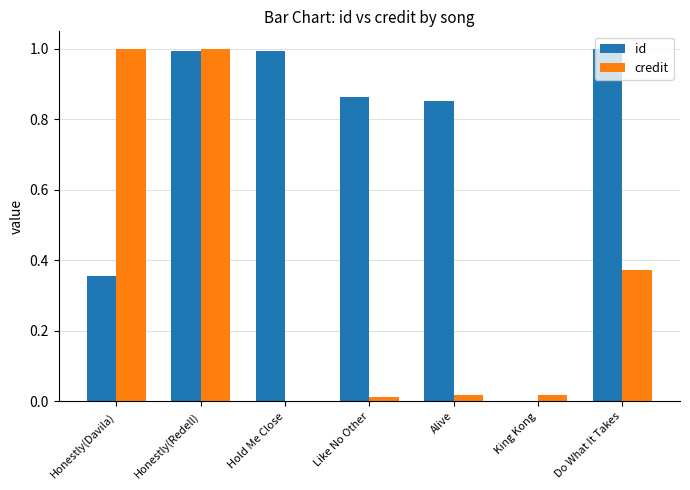

At which label is id closest to 0?

King Kong